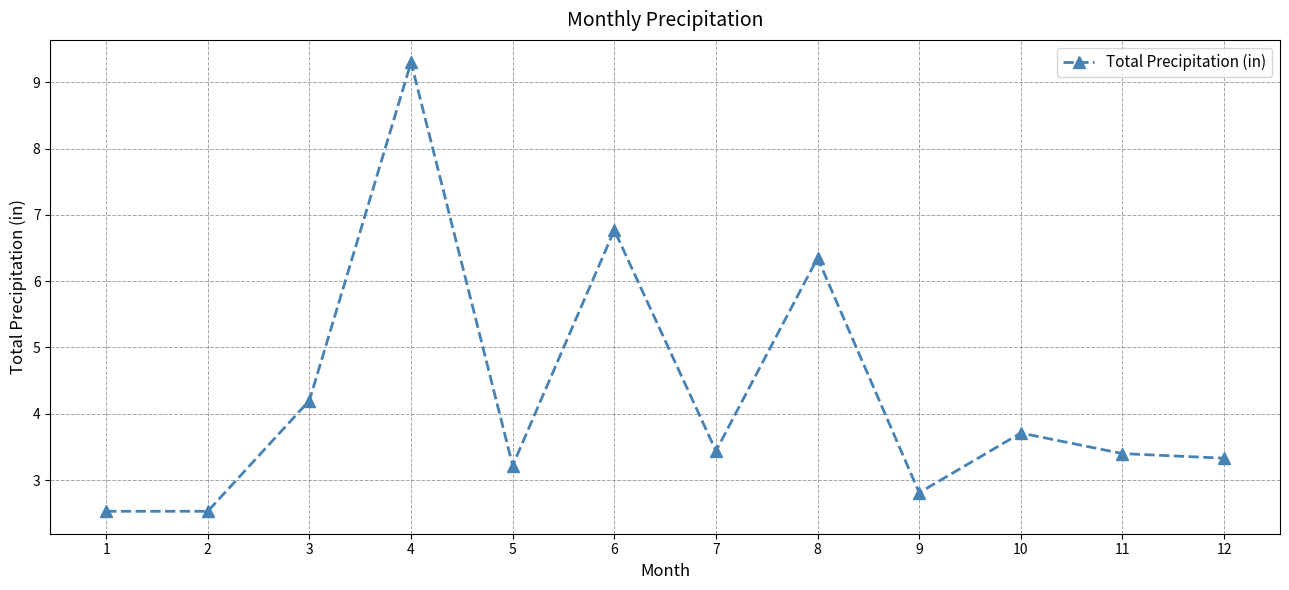

Where is the data nearest to the value 5?

3